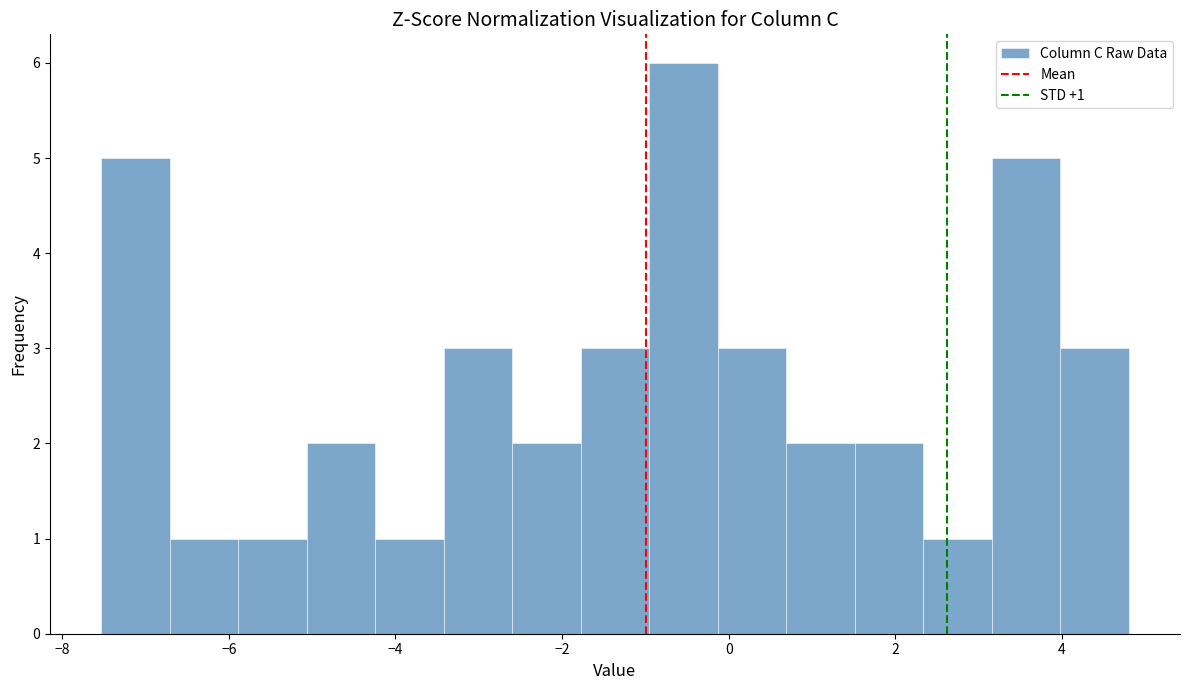

Which range on the x-axis has the tallest bar?

-1.0 to -0.2